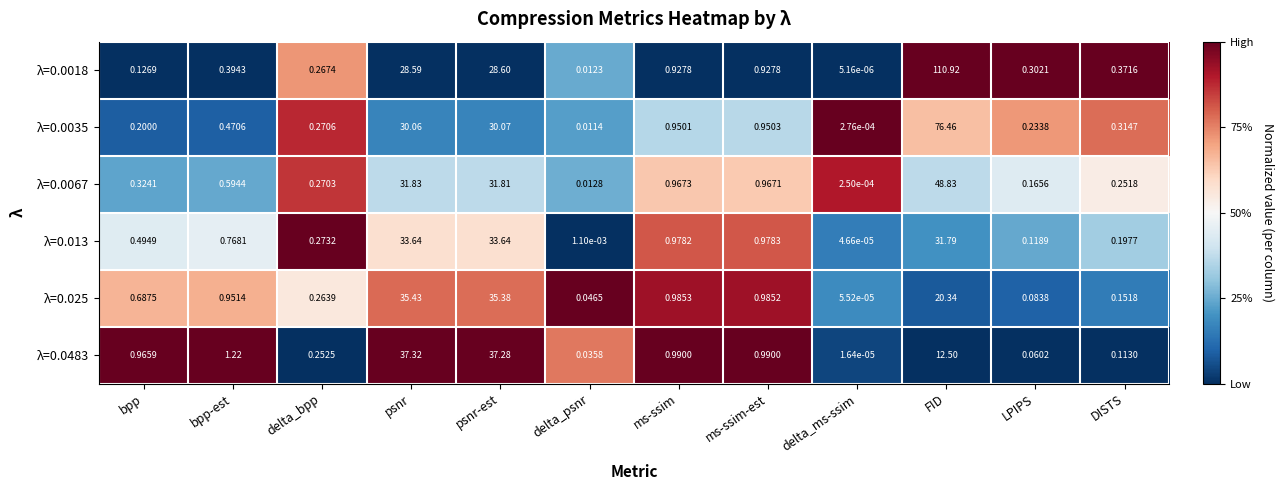

Rank the categories by λ=0.0067 value from lowest to highest.

delta_ms-ssim, delta_psnr, LPIPS, DISTS, delta_bpp, bpp, bpp-est, ms-ssim-est, ms-ssim, psnr-est, psnr, FID